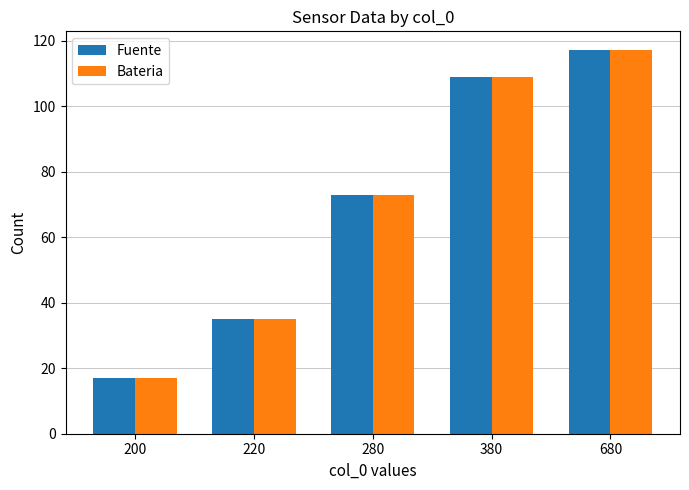

Is it true that Bateria equals 117 at 680?

True